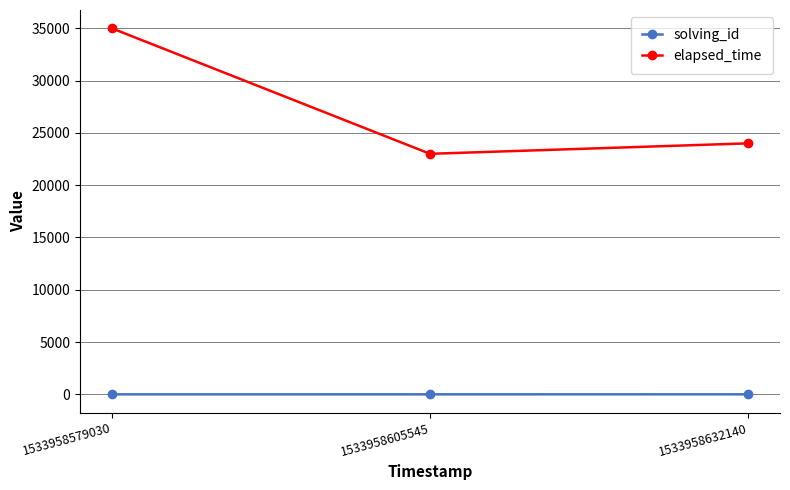

At which category does the chart reach its peak across all series?

1533958579030